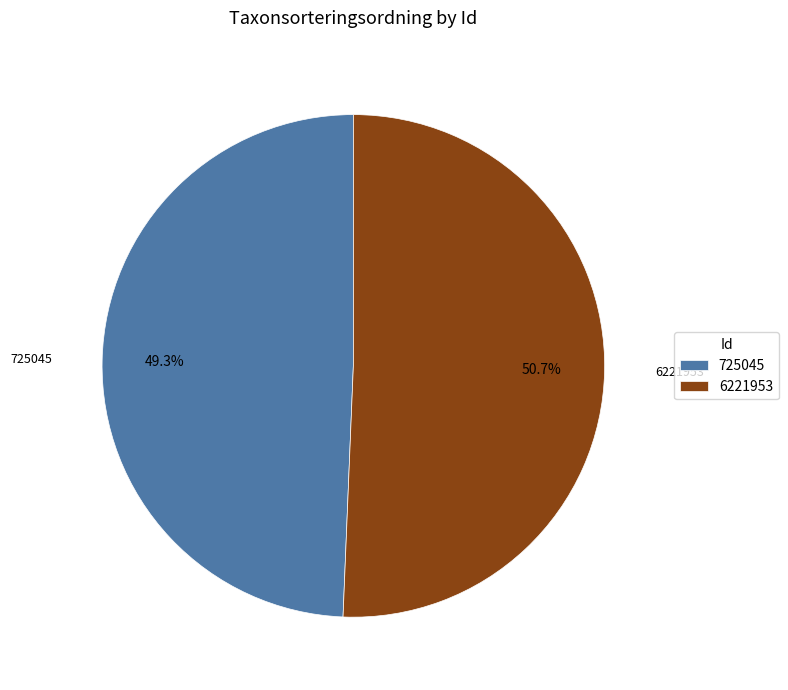

To the nearest percent, what is the difference between the largest and smallest slice percentages?

1%